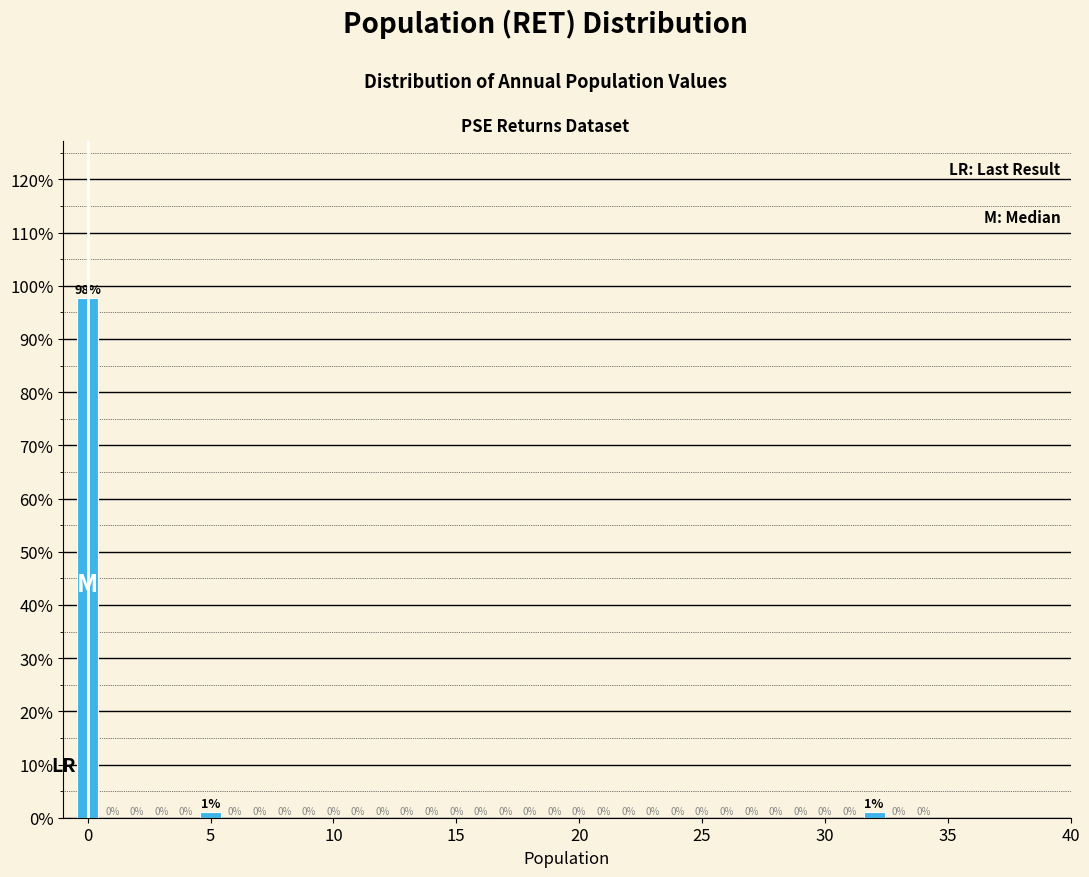

Read against the x-axis, roughly where is the centre of the tallest bar?

0.0